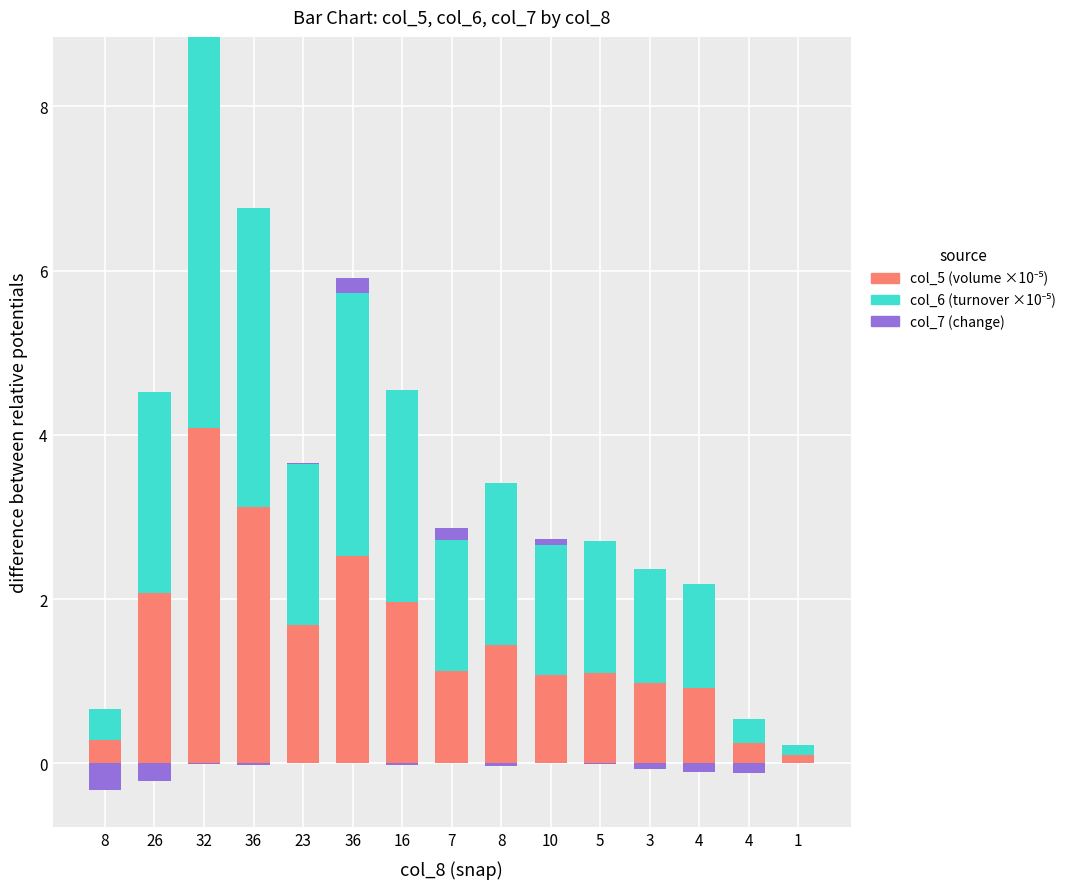

The col_5 (volume ×10⁻⁵) series shows 2.1 at 26. True or false?

True